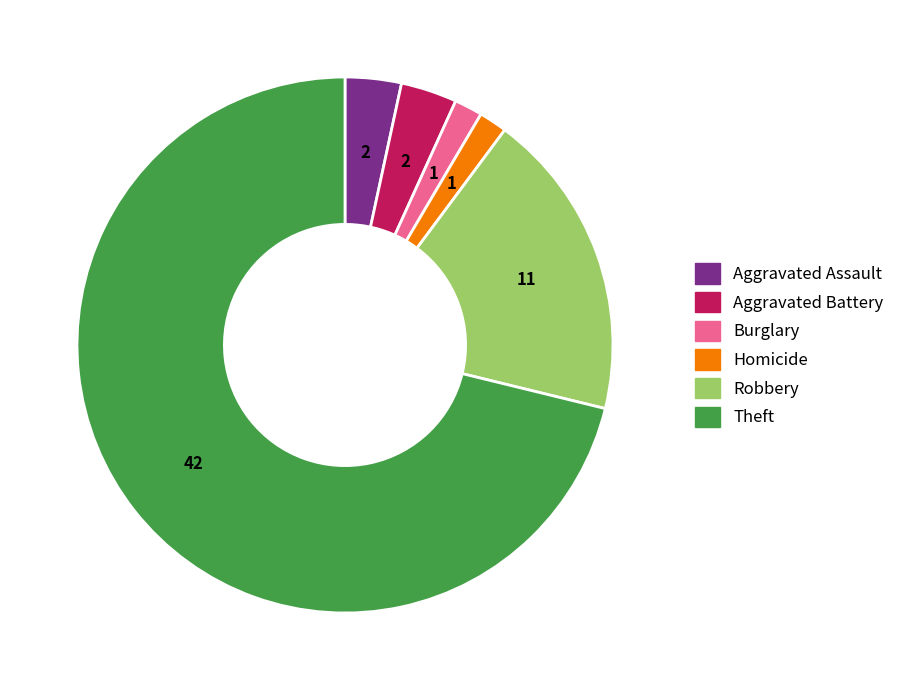

Is there a majority slice in this chart?

Yes